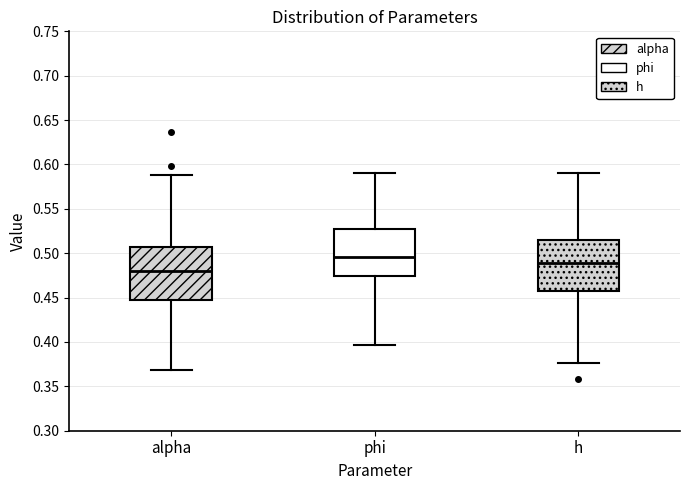

Reading left to right, transcribe this box plot: for each box, give where its median line is, the range the box spans, and where its two whiskers end, as read against the y-axis. The values are not printed on the chart, so give them approximately, as read against the axis.

alpha: median 0.480, box 0.445 to 0.505, whiskers 0.370 to 0.590
phi: median 0.495, box 0.475 to 0.525, whiskers 0.395 to 0.590
h: median 0.490, box 0.460 to 0.515, whiskers 0.375 to 0.590